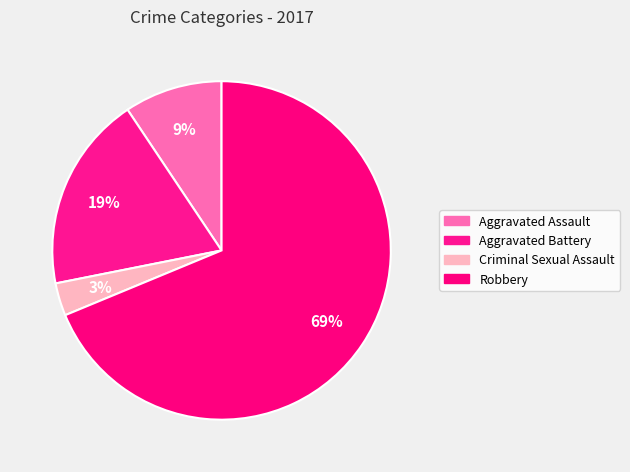

How many slices are in this pie chart?

4